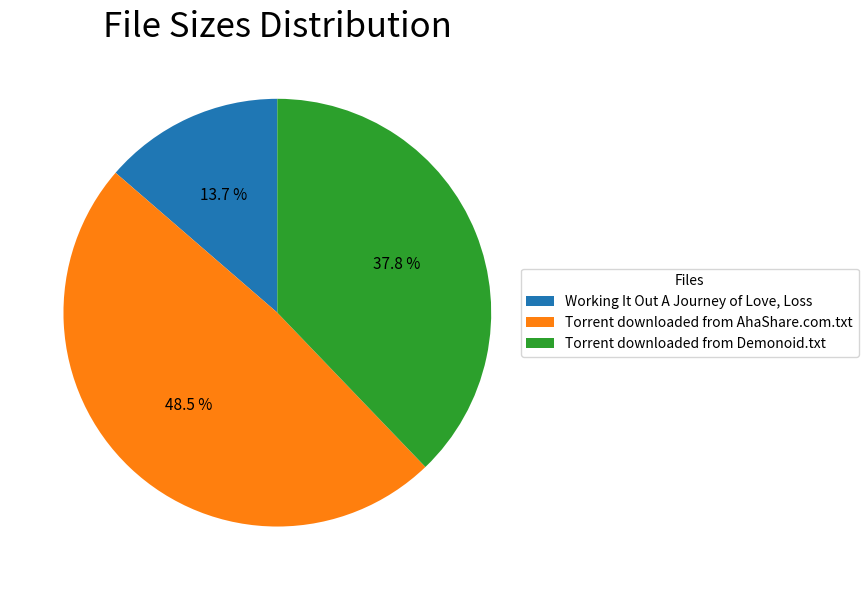

To the nearest percent, what is the difference between the largest and smallest slice percentages?

35%